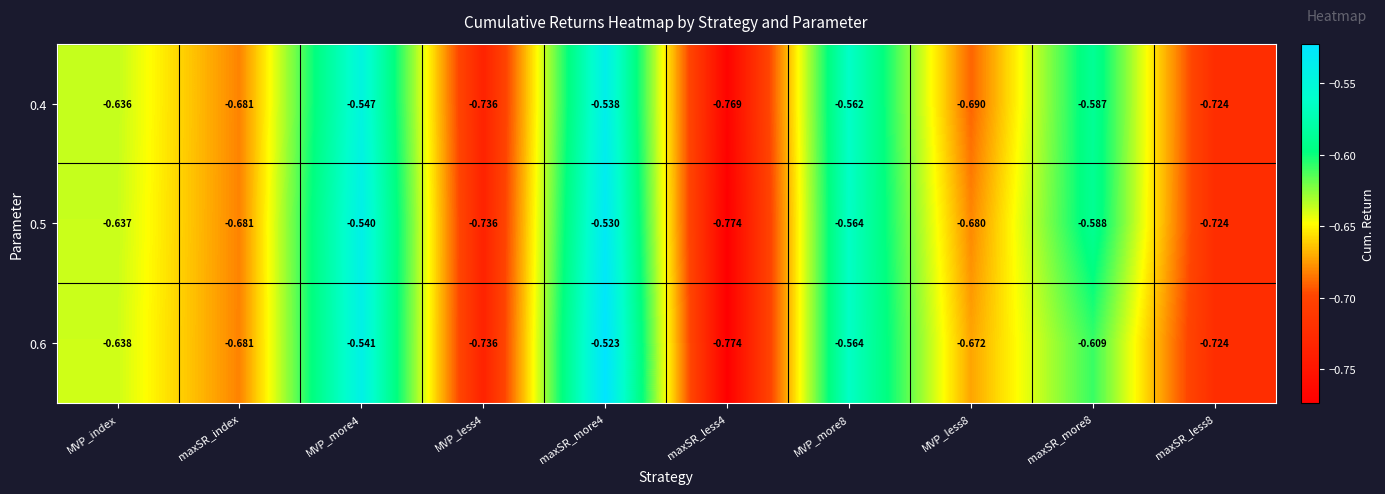

Is the value of 0.5 at maxSR_less4 greater than the value of 0.6 at MVP_less8?

No